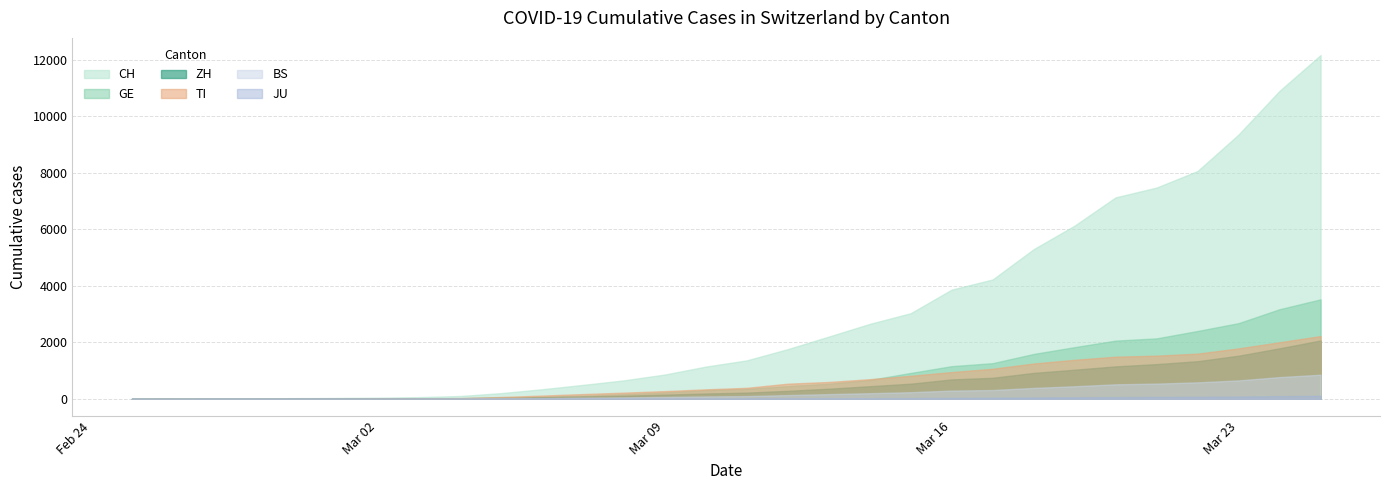

At how many categories does at least one series exceed 4729?

8